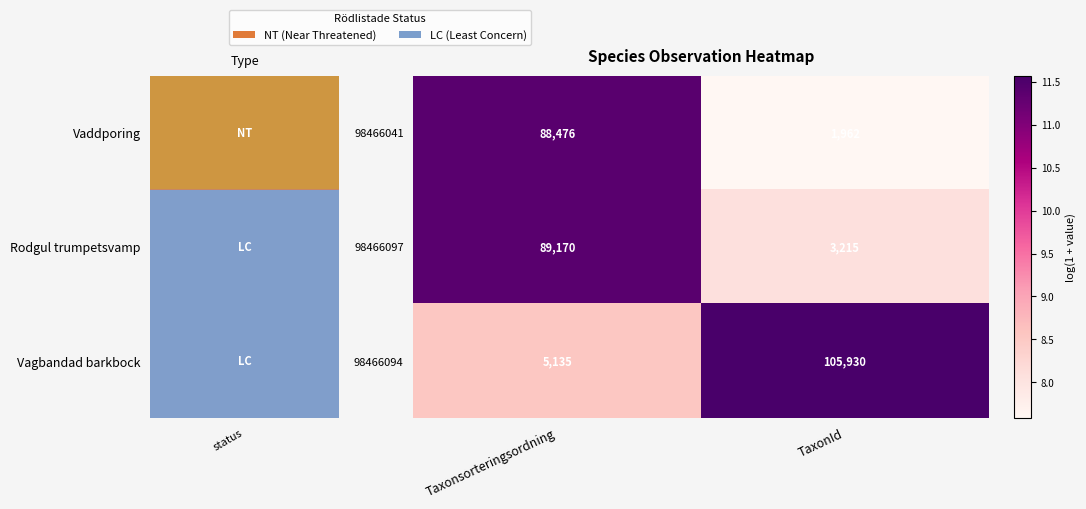

What is the lowest value of the 98466041 series?

1962